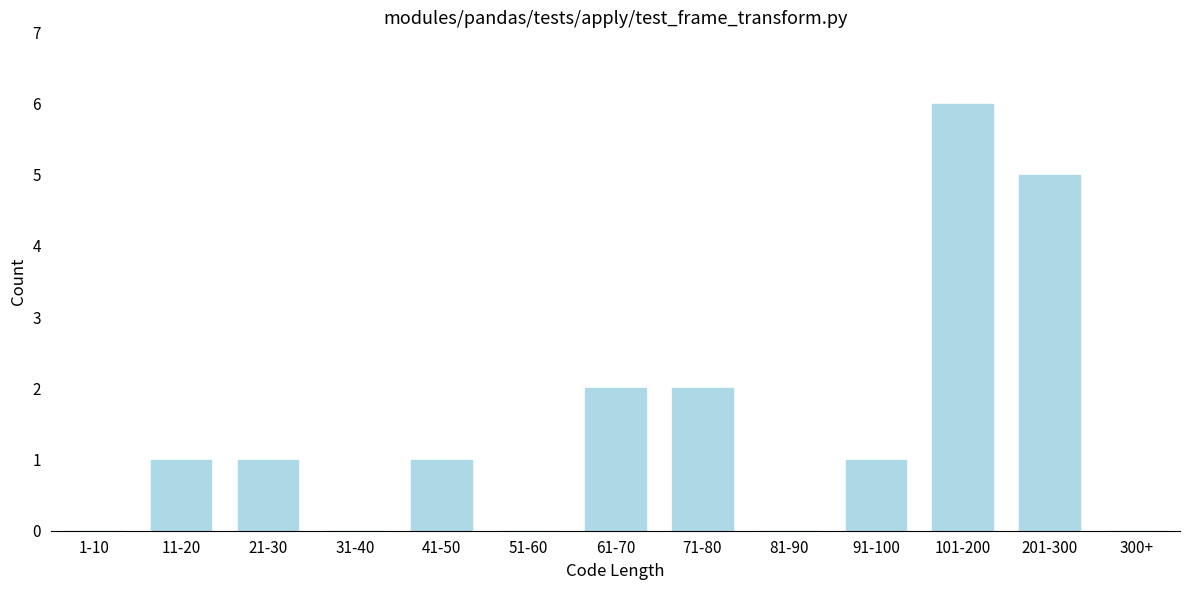

Reading right to left, extract all data points from this chart.

300+=0	201-300=5	101-200=6	91-100=1	81-90=0	71-80=2	61-70=2	51-60=0	41-50=1	31-40=0	21-30=1	11-20=1	1-10=0